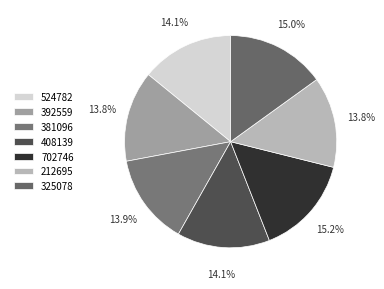

To the nearest percent, what portion does 325078 represent?

15%